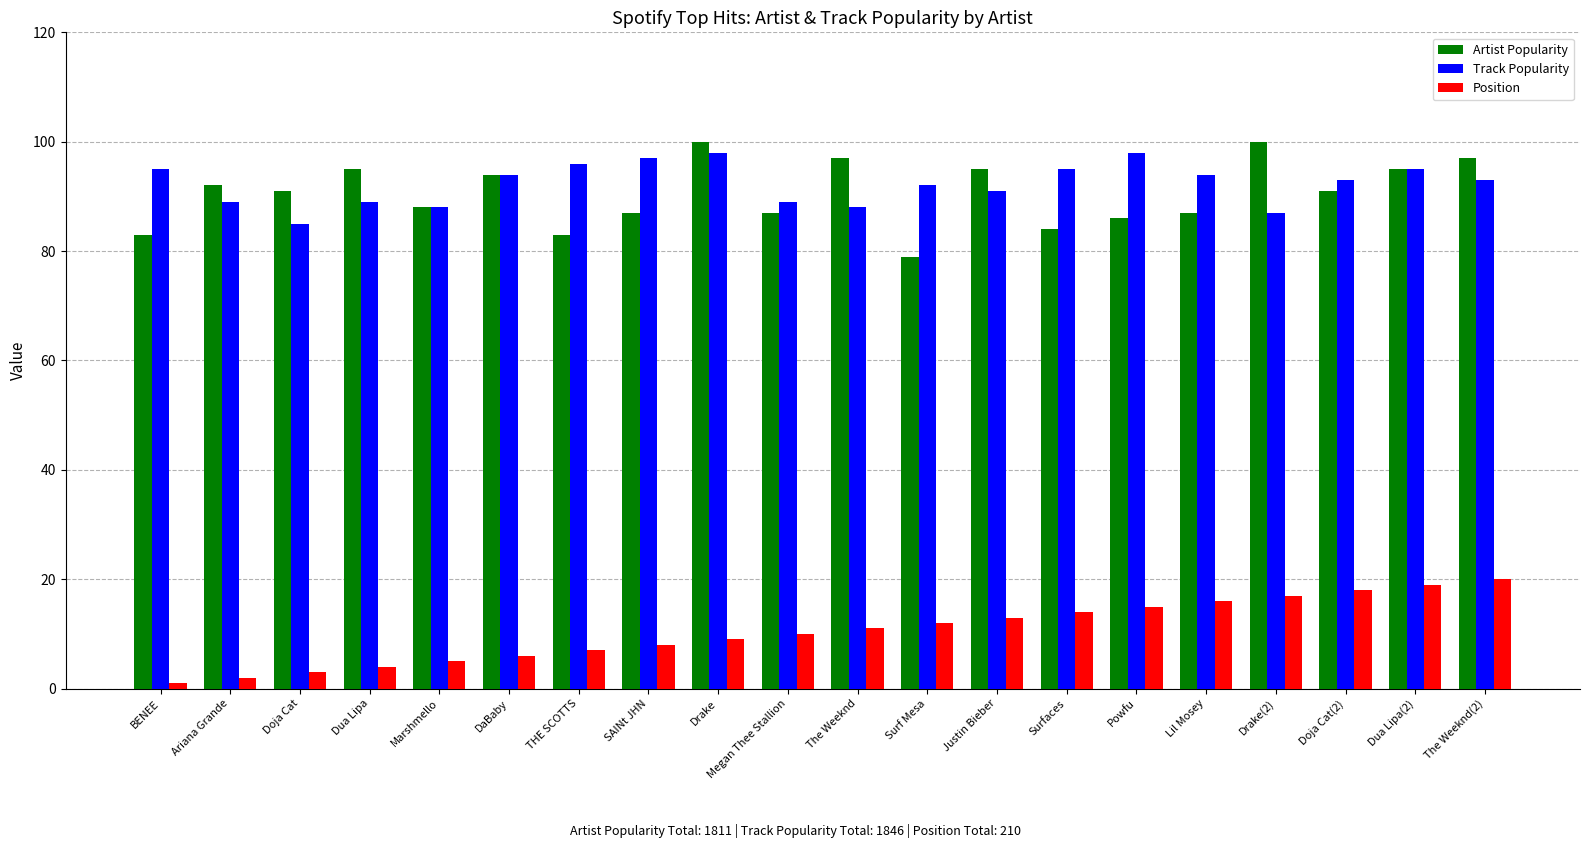

Which series changed the most between THE SCOTTS and Powfu?

Position